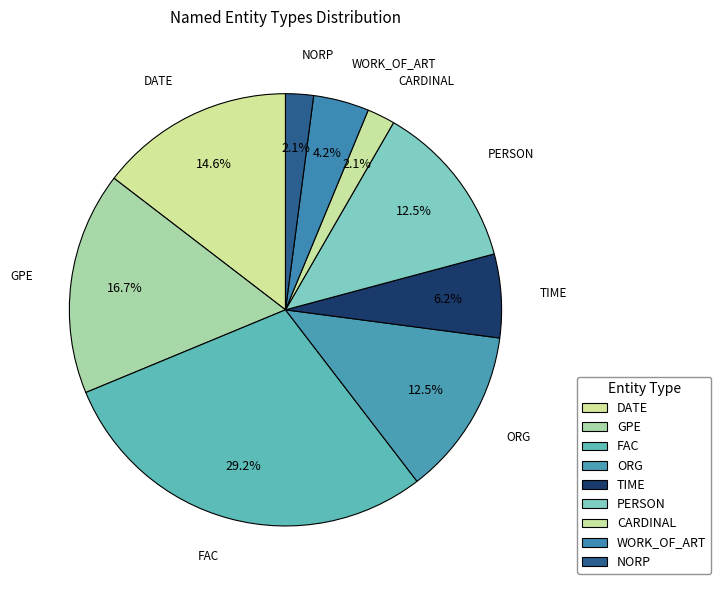

To the nearest percent, what portion does WORK_OF_ART represent?

4%